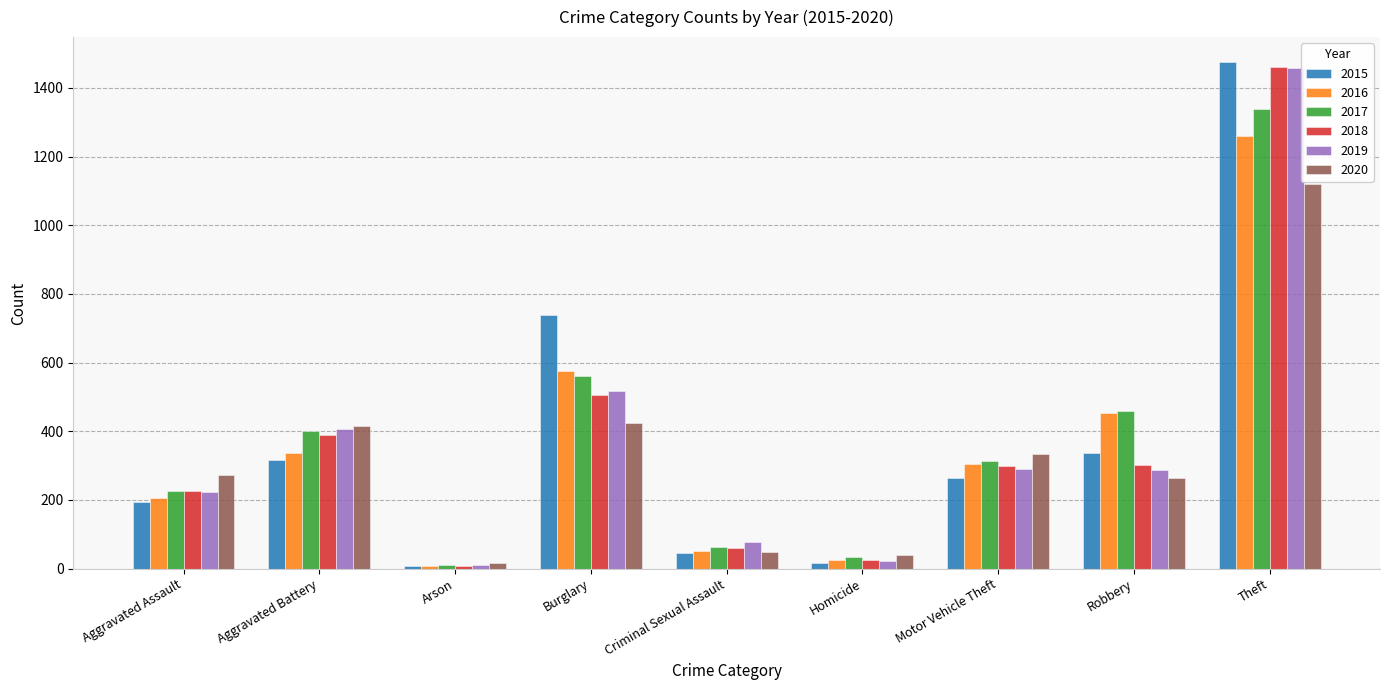

How many distinct data groups are displayed?

6